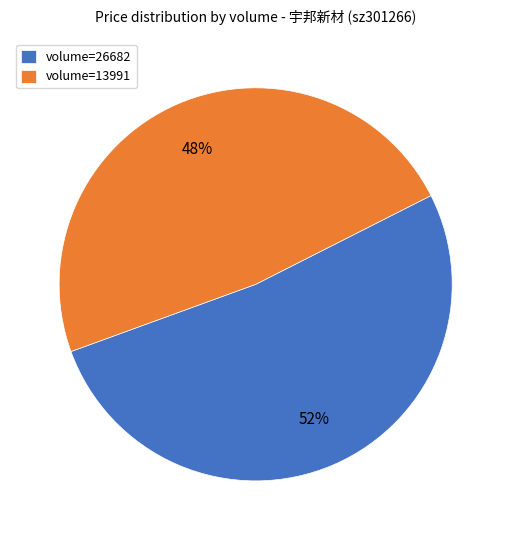

Does volume=26682 represent more than half of the total?

Yes